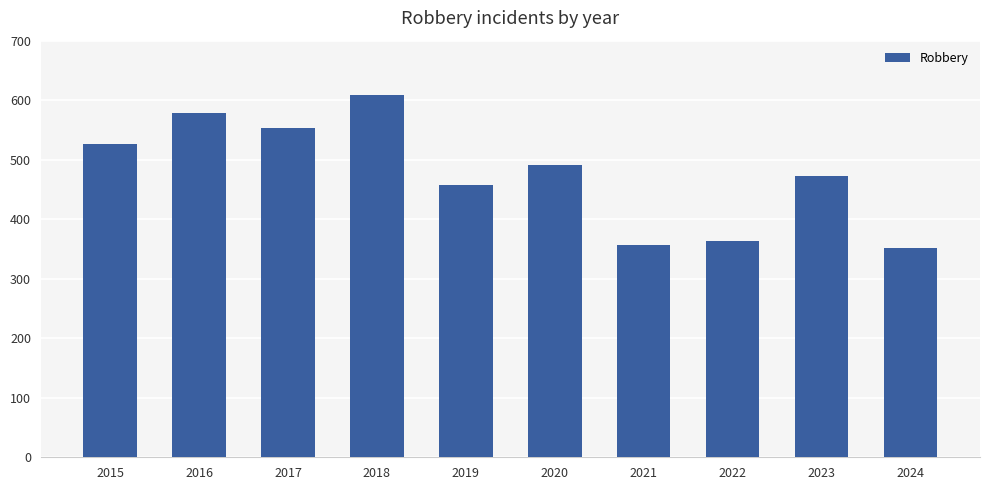

Reading right to left, what are all the values shown in this chart?

352	473	364	357	491	458	608	553	579	527